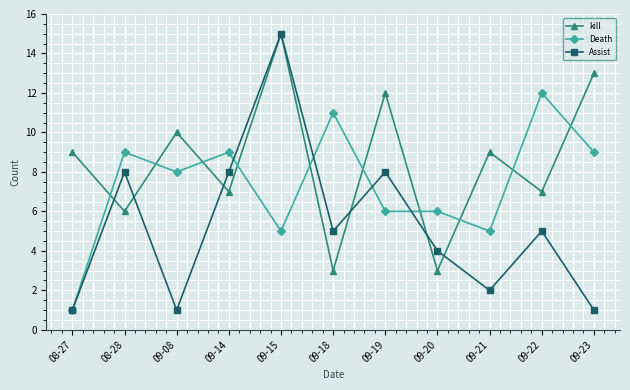

True or false: Death and kill intersect in this chart.

True